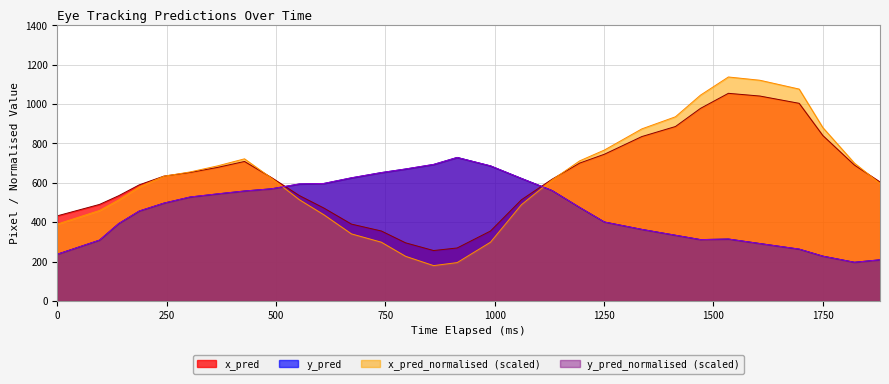

How many distinct data groups are displayed?

4